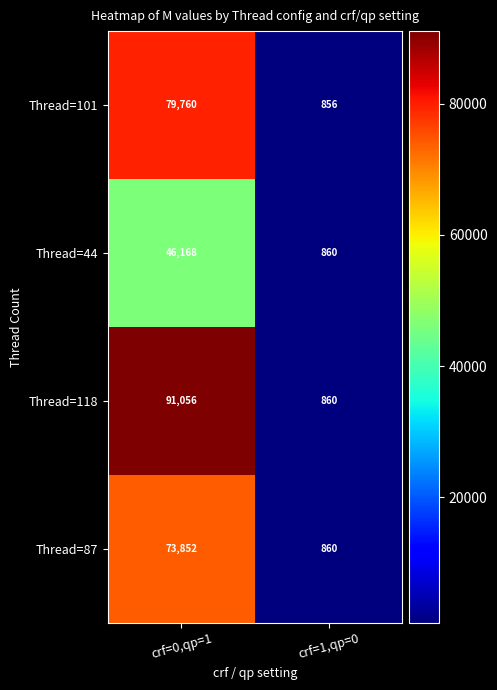

Which series has the widest spread of values?

Thread=118